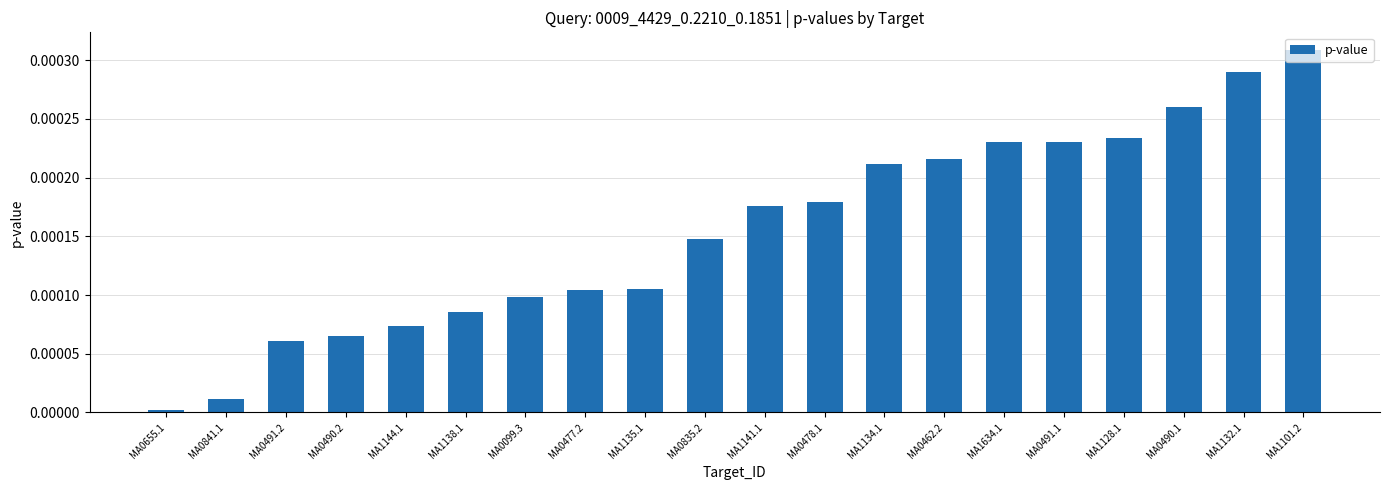

Which category has the highest value across all series?

MA1101.2